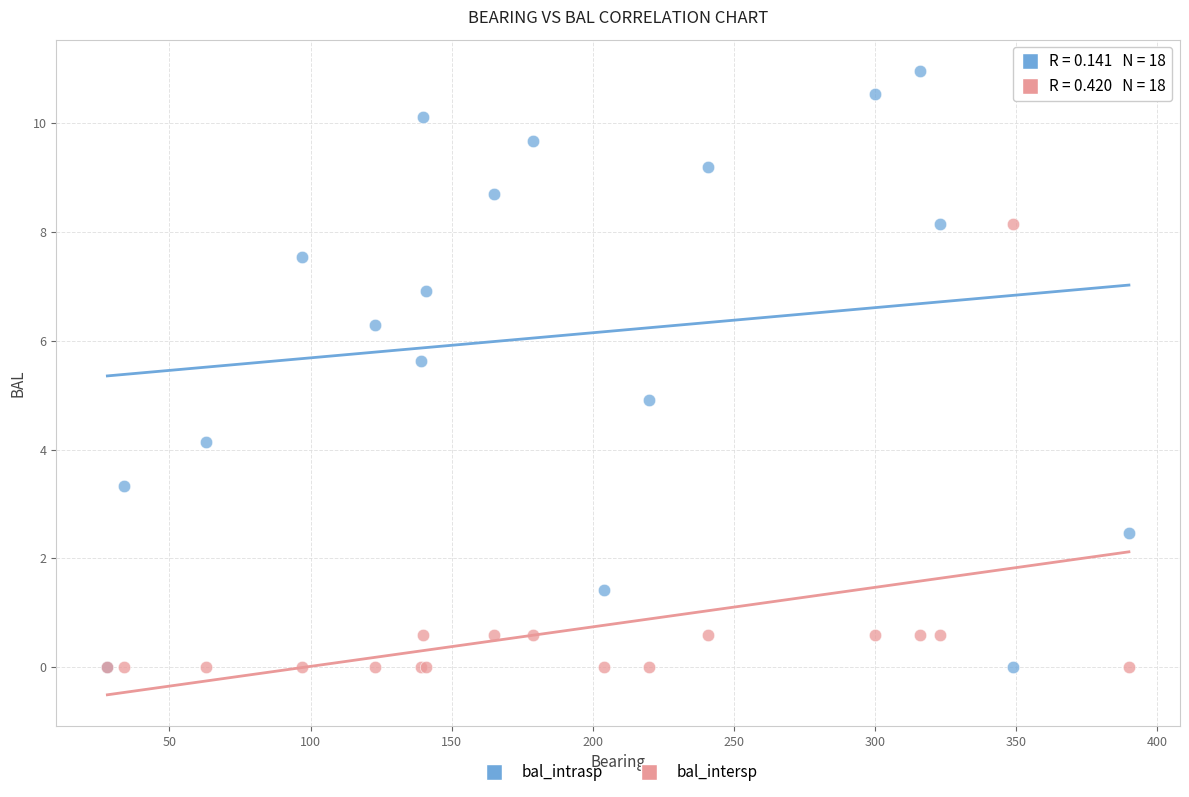

In the bal_intersp series, what Y value is closest to 4?

0.6